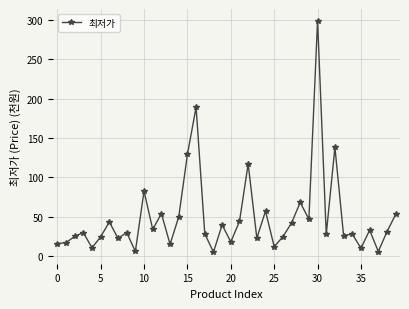

What is the greatest value displayed?

299.0